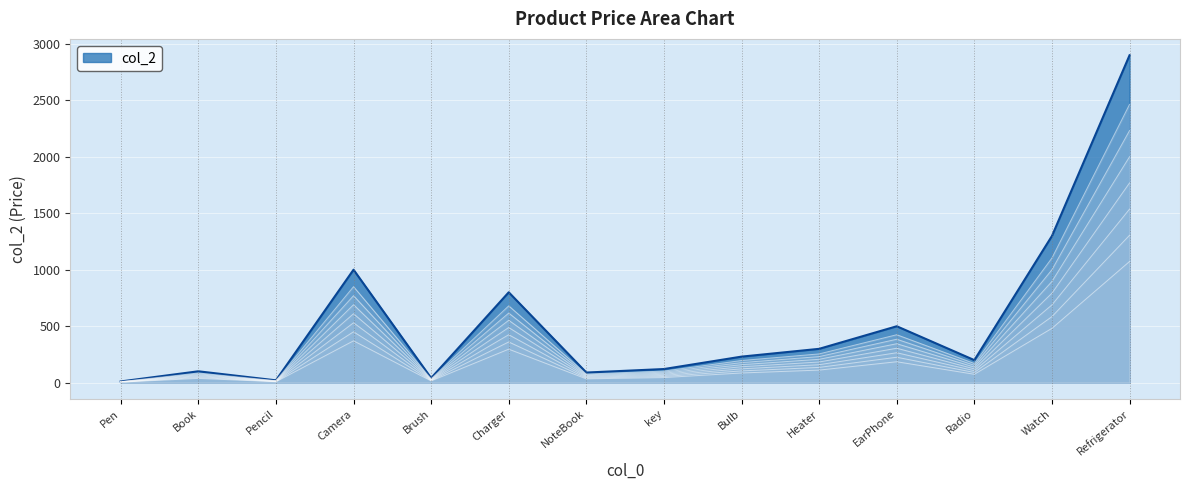

How many lines are shown in the chart?

1